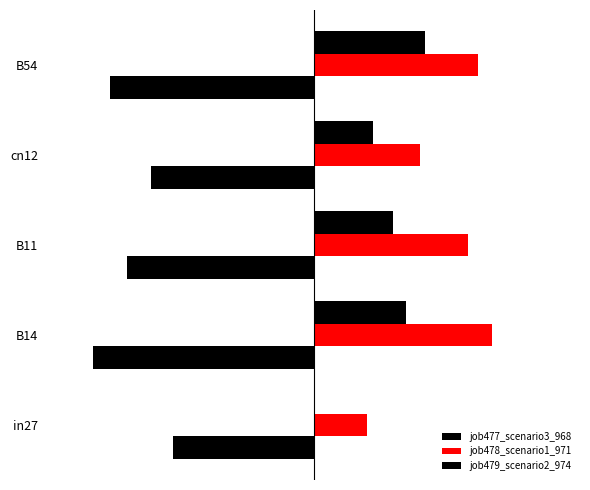

Count the number of categories in the chart.

5